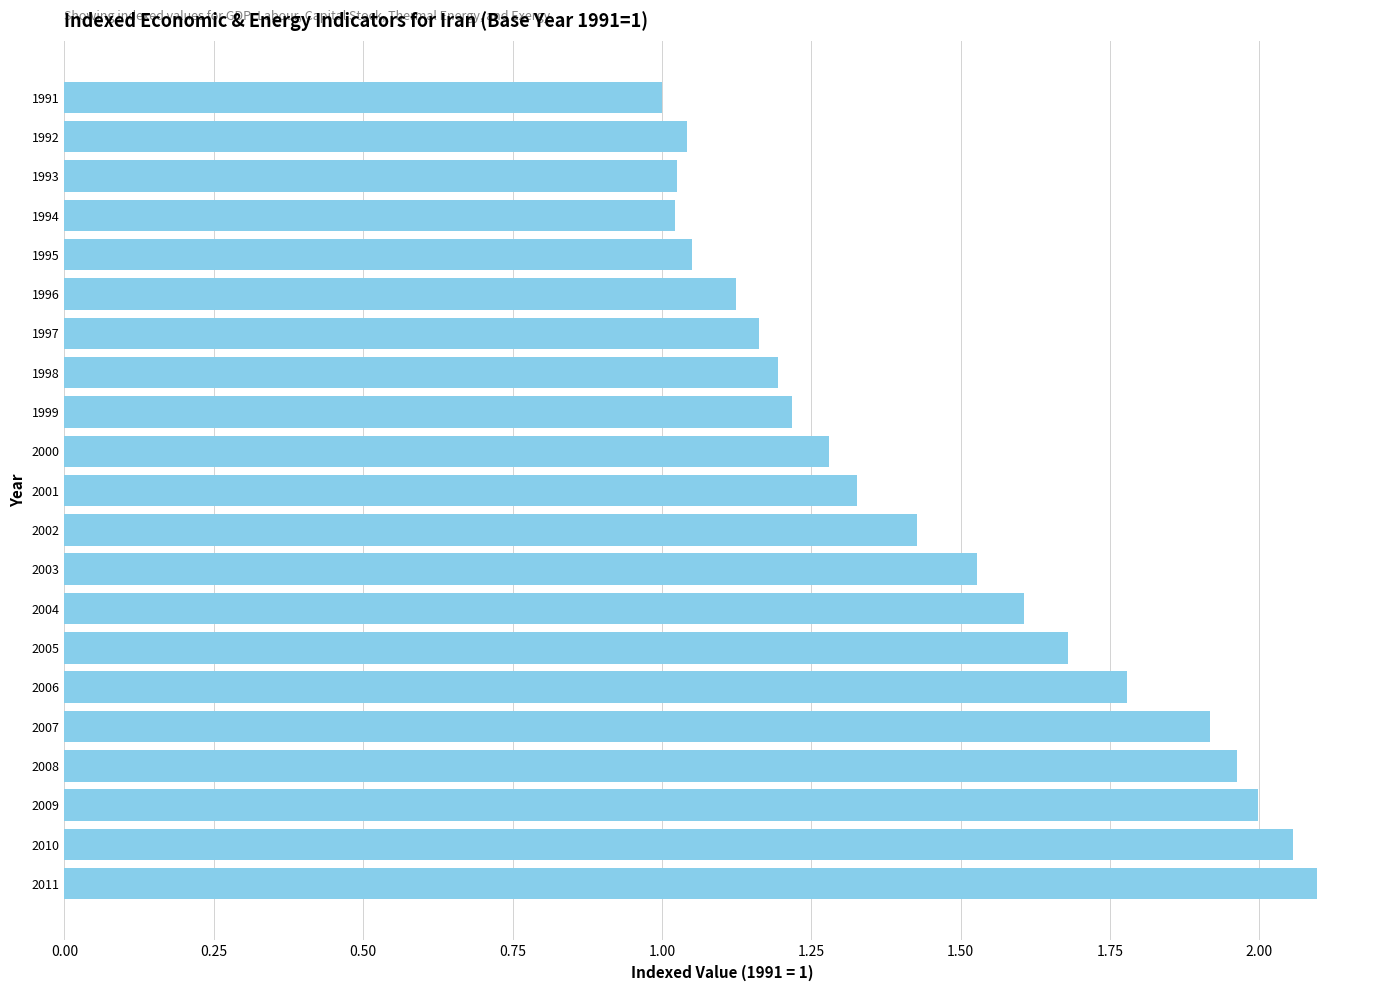

The value at 2004 is 2.4. True or false?

False